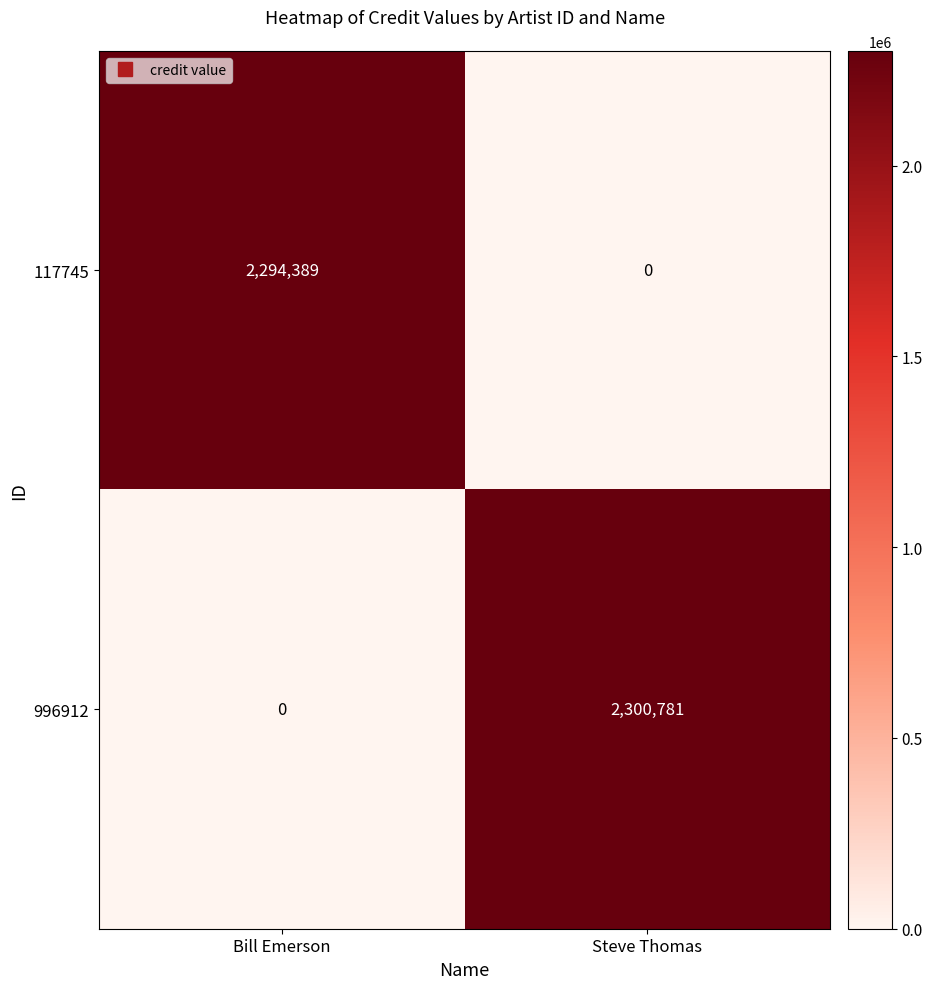

Which series has the widest spread of values?

996912